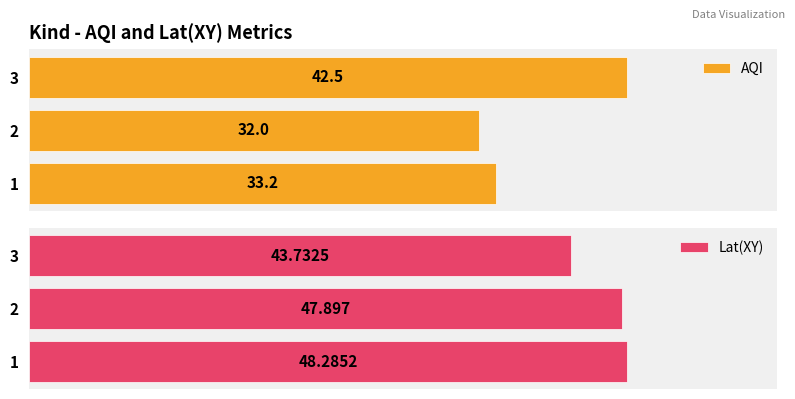

Rank the series by their average value, from highest to lowest.

Lat(XY), AQI